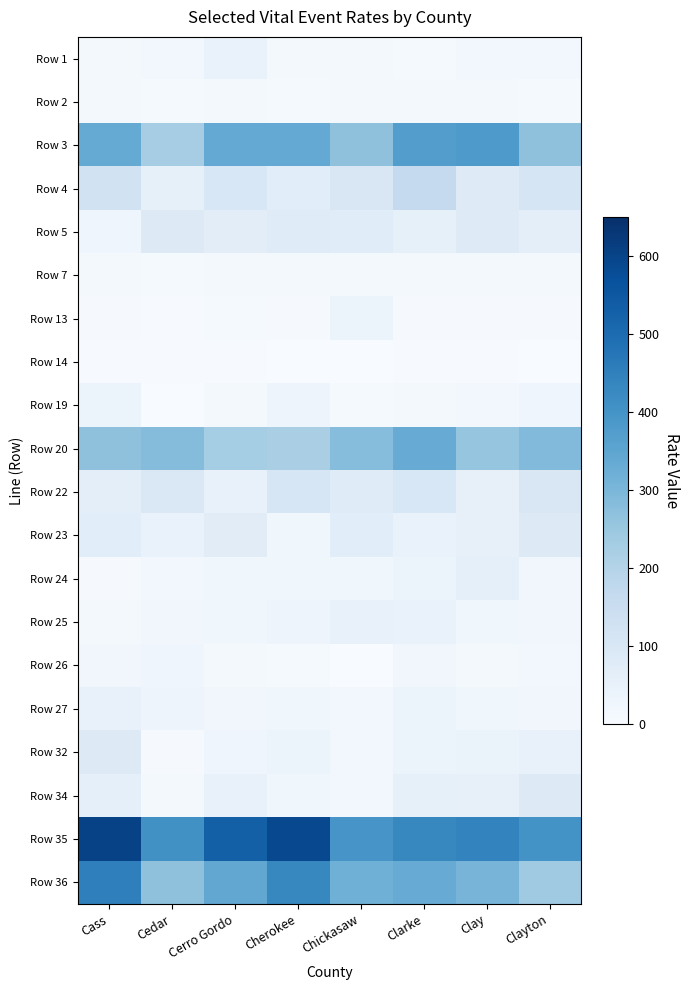

At how many categories does at least one series exceed 457?

3